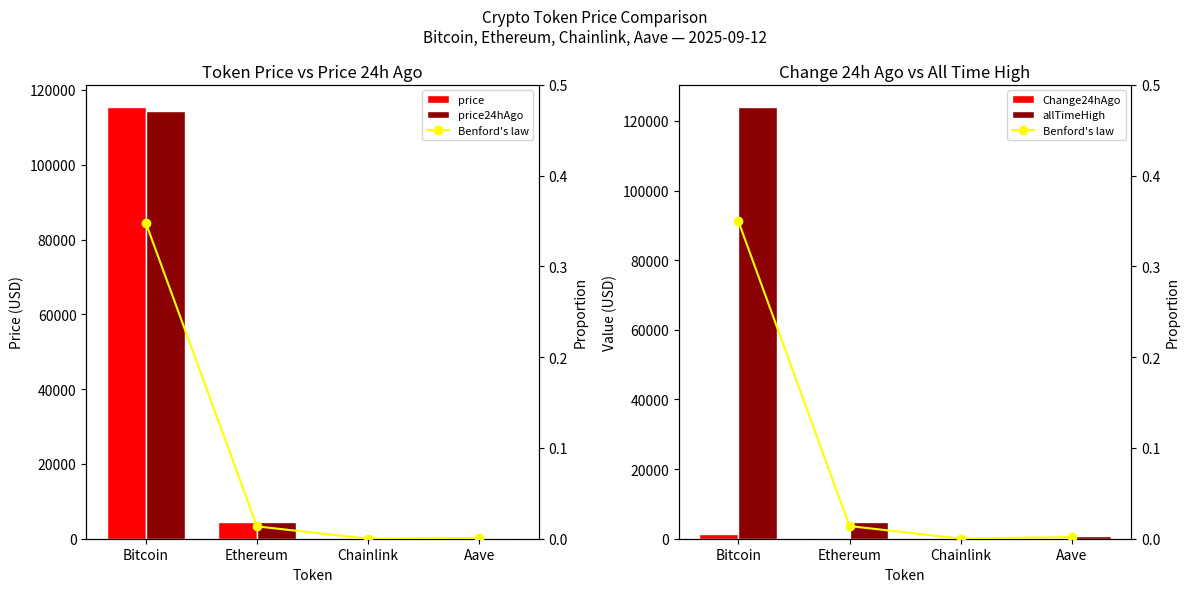

What is the sum of the price values at Ethereum and Bitcoin?

120088.2